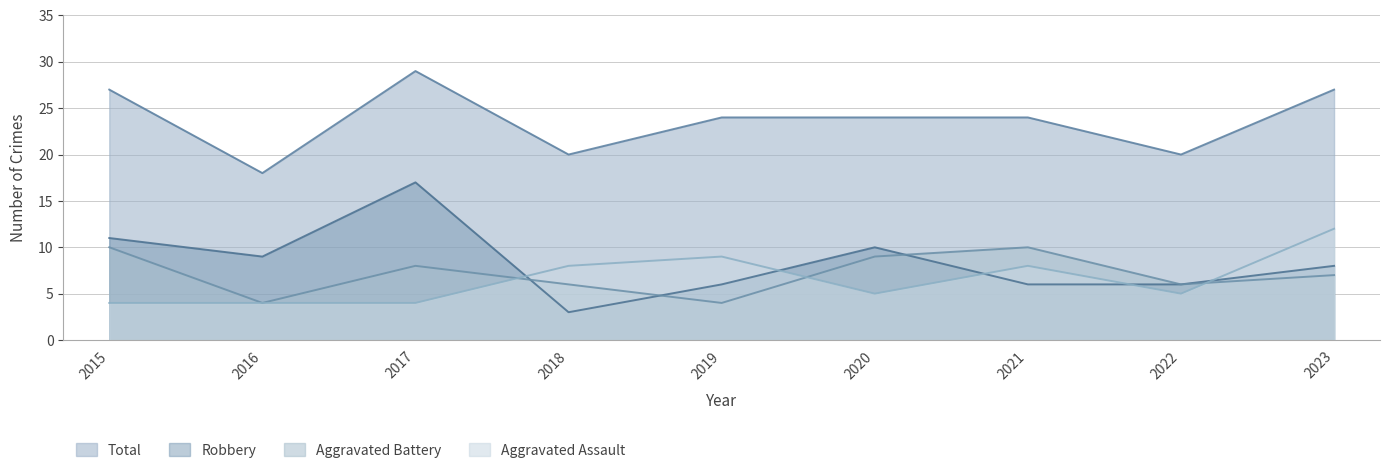

Which has a higher value, 2023 or 2018?

2023